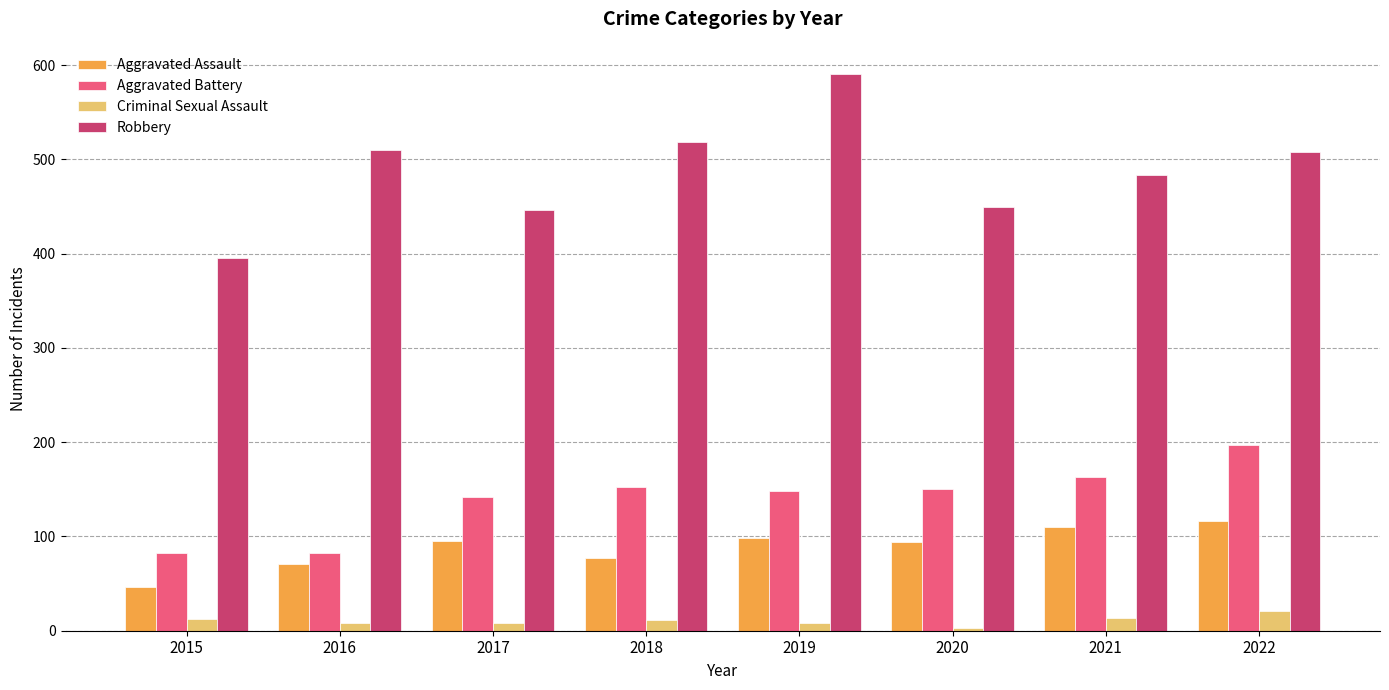

Is it true that Aggravated Battery equals 116 at 2016?

False